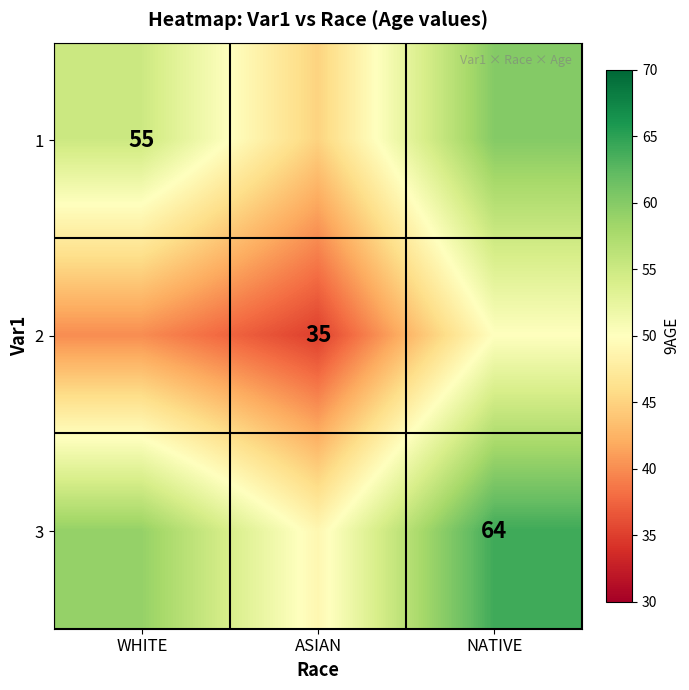

Is it true that 2 equals 35 at ASIAN?

True